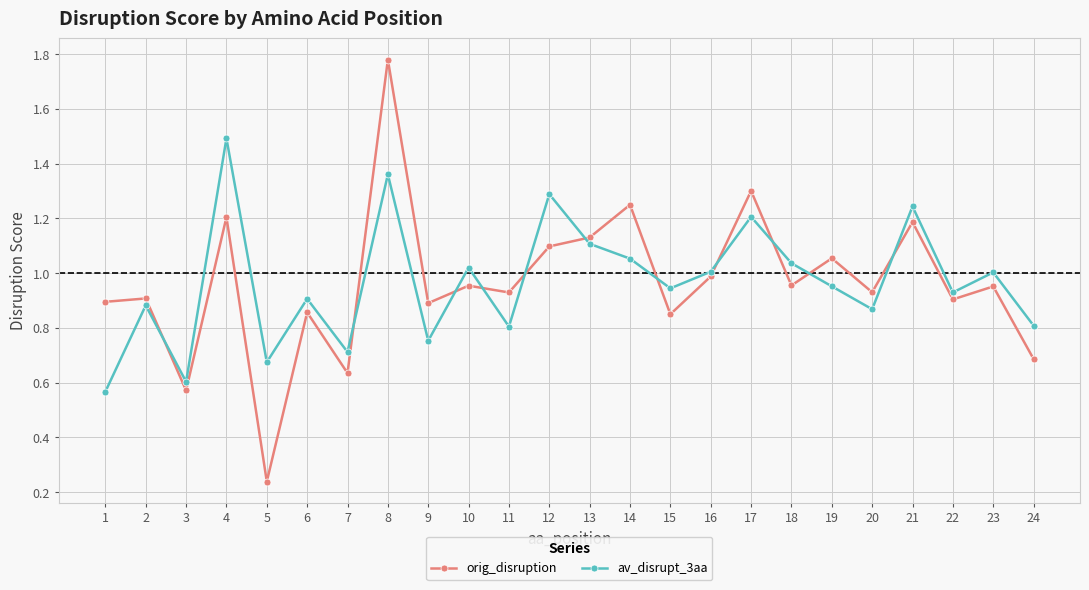

At which category is the sum across all series the highest?

8